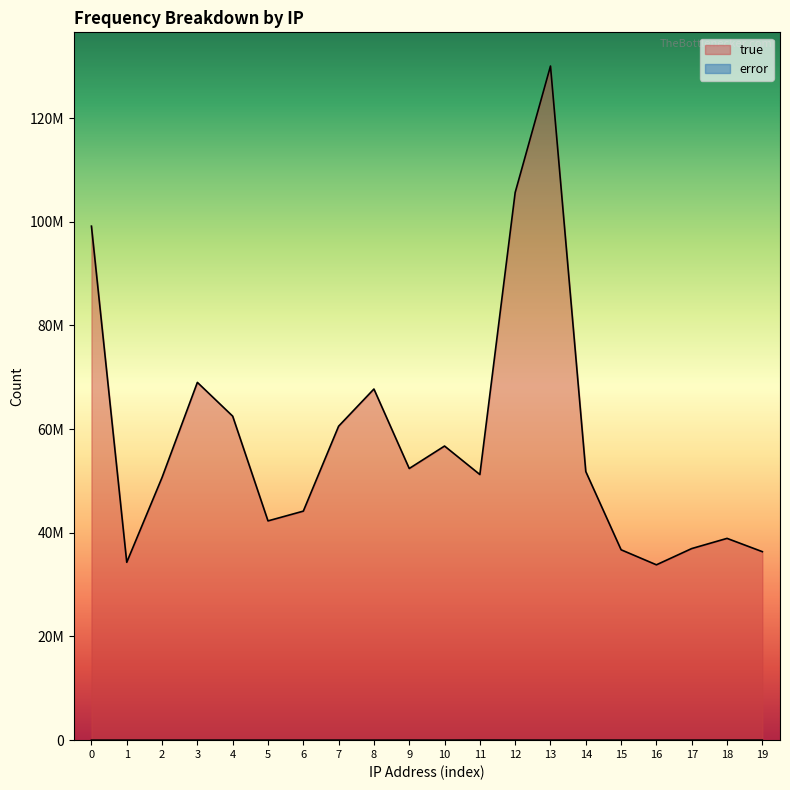

What is the value of the error point at the 6th from the left?

4985